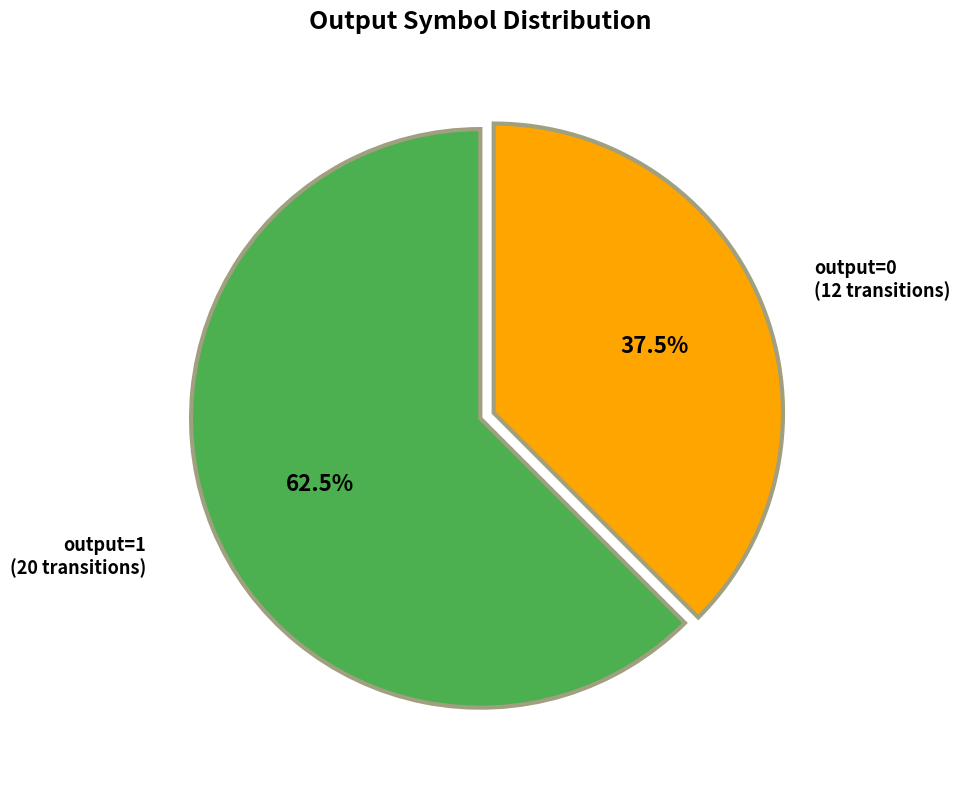

Is there any slice that represents more than half of the pie?

Yes